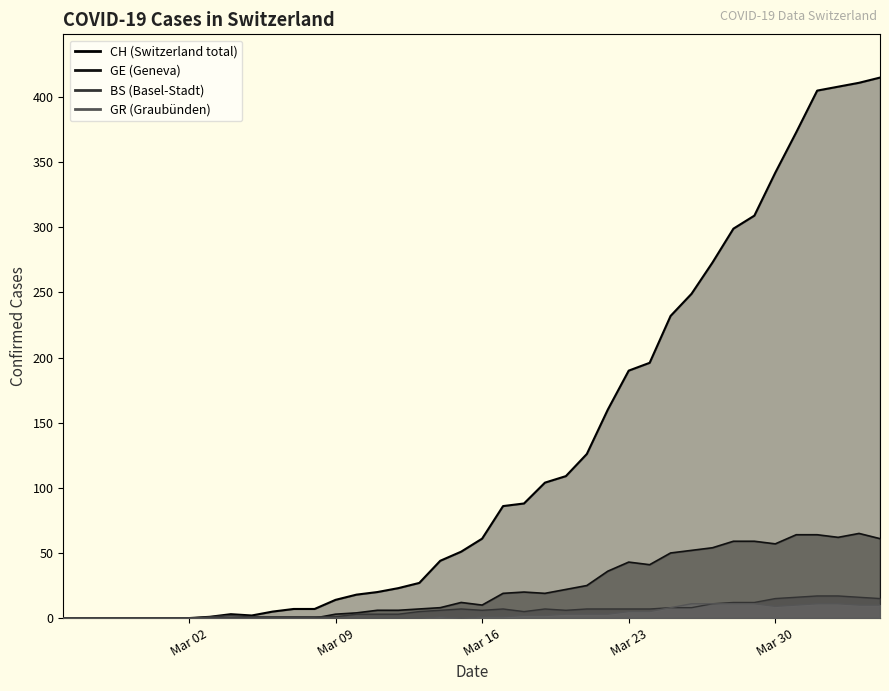

Reading left to right, extract all data points from this chart.

CH: 0	0	0	0	0	0	0	1	3	2	5	7	7	14	18	20	23	27	44	51	61	86	88	104	109	126	160	190	196	232	249	273	299	309	342	373	405	408	411	415
GE: 0	0	0	0	0	0	0	0	0	0	0	0	0	3	4	6	6	7	8	12	10	19	20	19	22	25	36	43	41	50	52	54	59	59	57	64	64	62	65	61
BS: 0	0	0	0	0	0	0	1	2	1	1	1	1	1	3	3	3	5	6	7	6	7	5	7	6	7	7	7	7	8	8	11	12	12	15	16	17	17	16	15
GR: 0	0	0	0	0	0	0	0	0	0	0	0	0	0	0	0	0	0	1	0	1	1	2	2	3	3	3	5	5	8	11	11	11	11	9	10	11	11	10	10